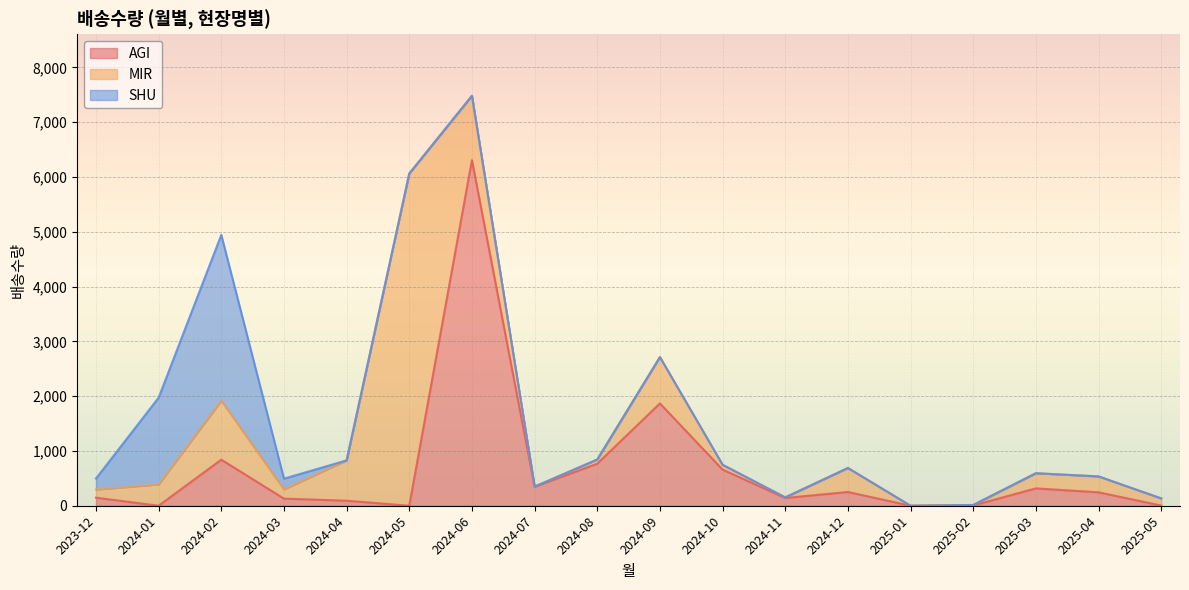

What is the value of the AGI point at the 5th from the left?

92.0